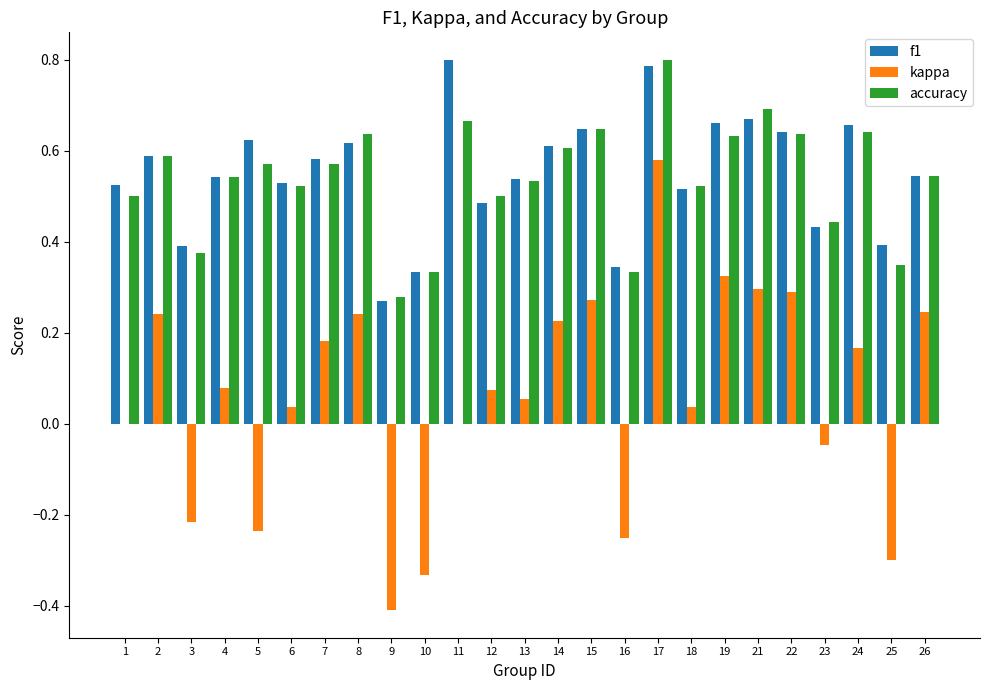

What is the greatest value displayed?

0.8